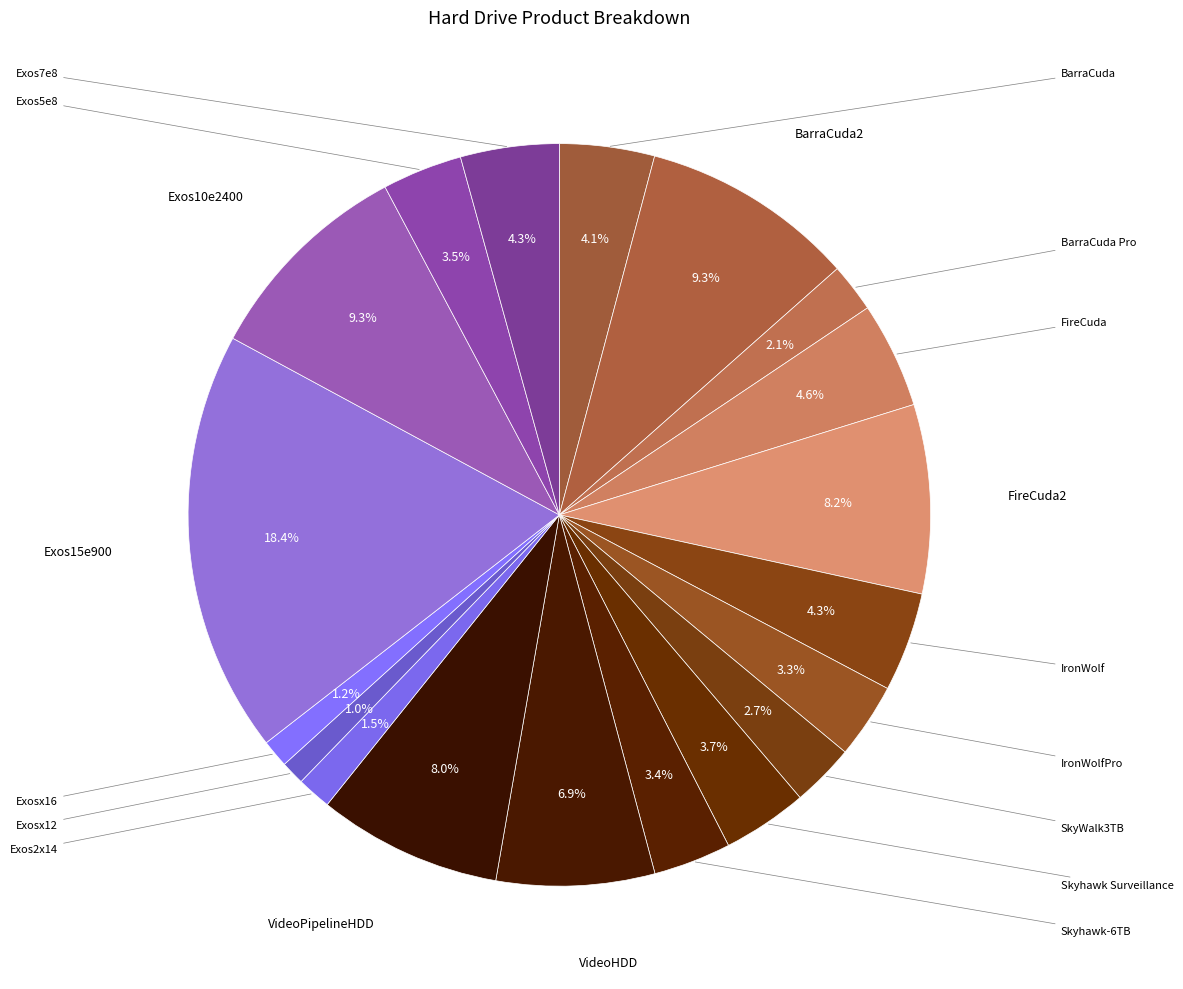

Count the number of slices in the pie.

19